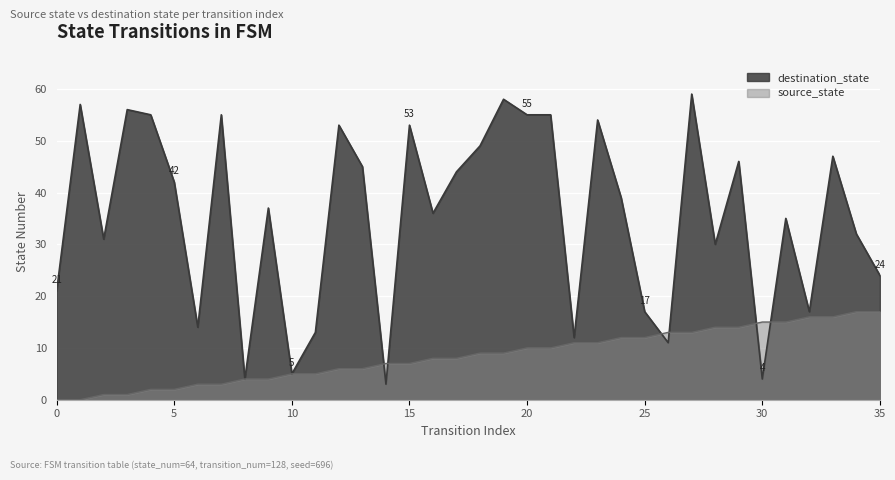

At 16, list the series in order from largest to smallest.

destination_state, source_state